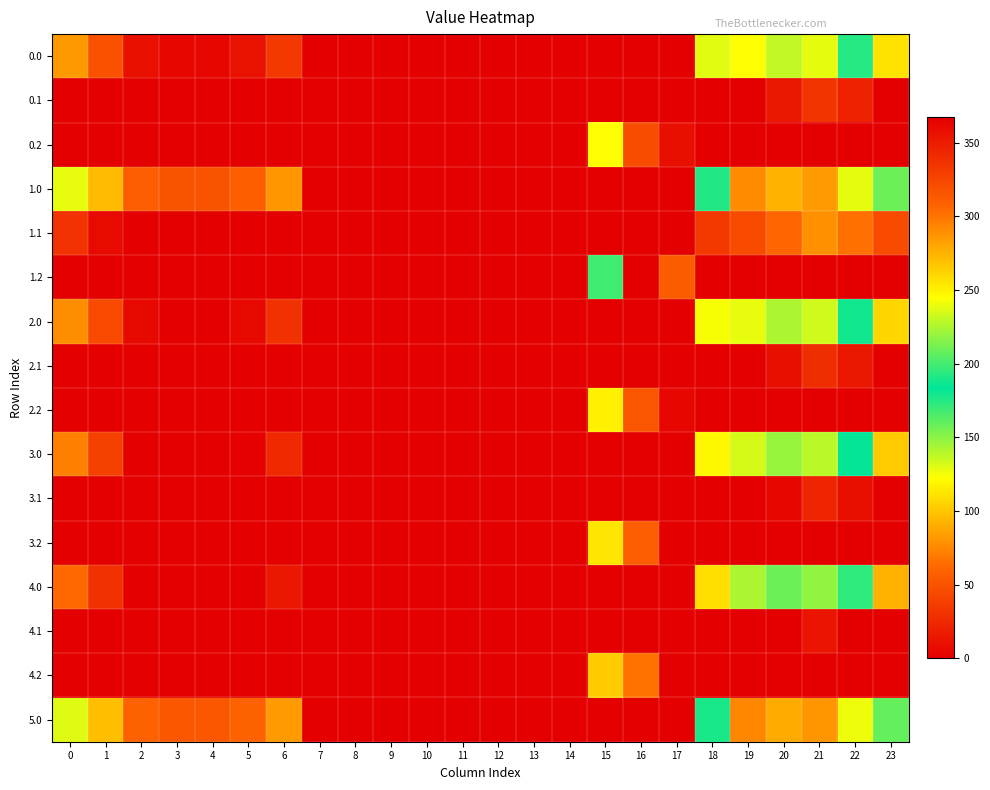

What is the difference between the highest and lowest values at 16?

367.2